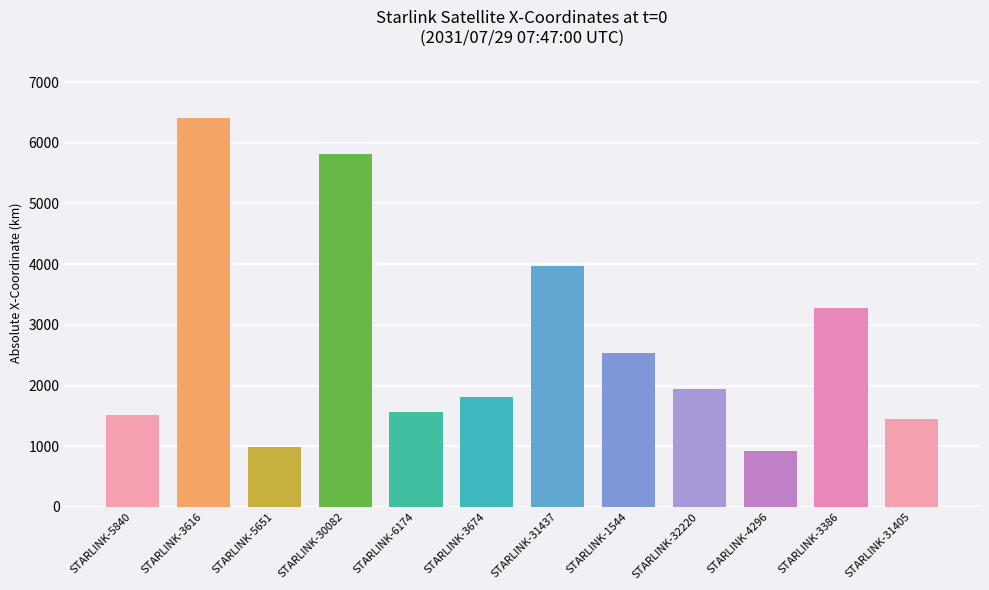

Which category has the highest value across all series?

STARLINK-3616